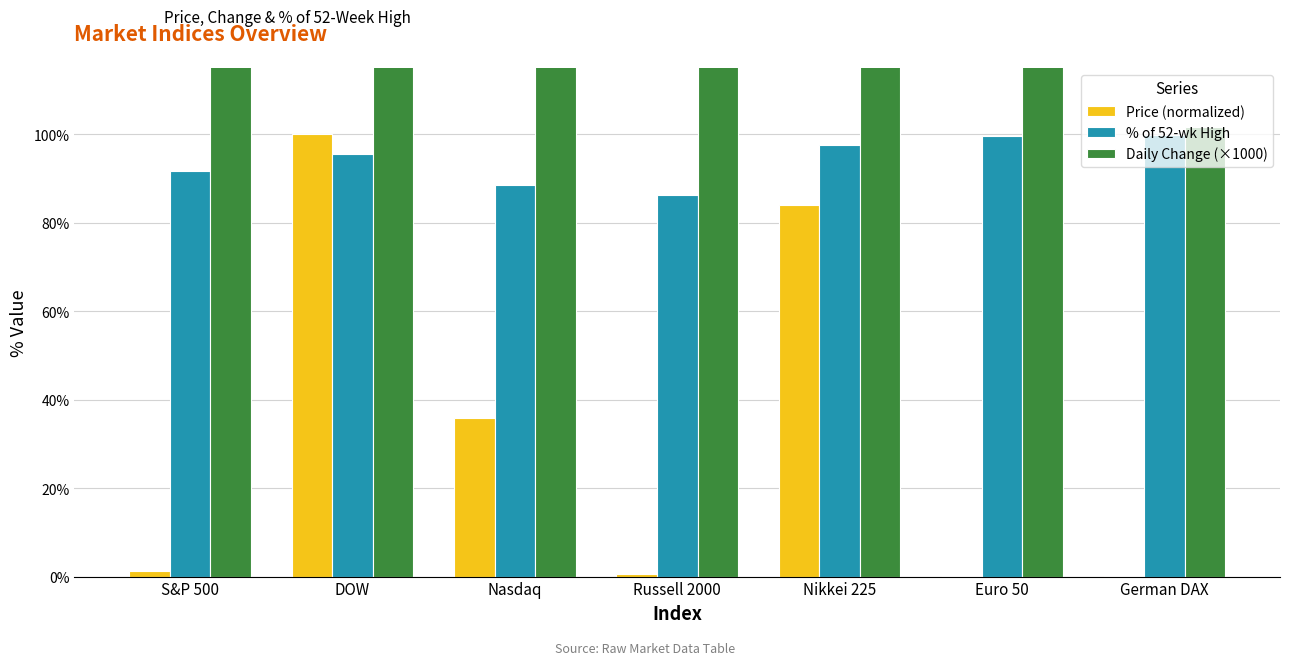

How many values in the Price (normalized) series exceed 1?

4